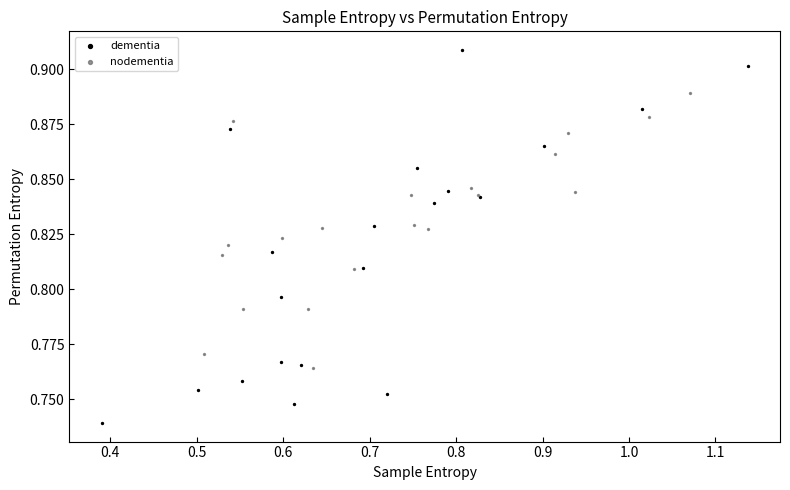

Which series contains the highest Y value?

dementia